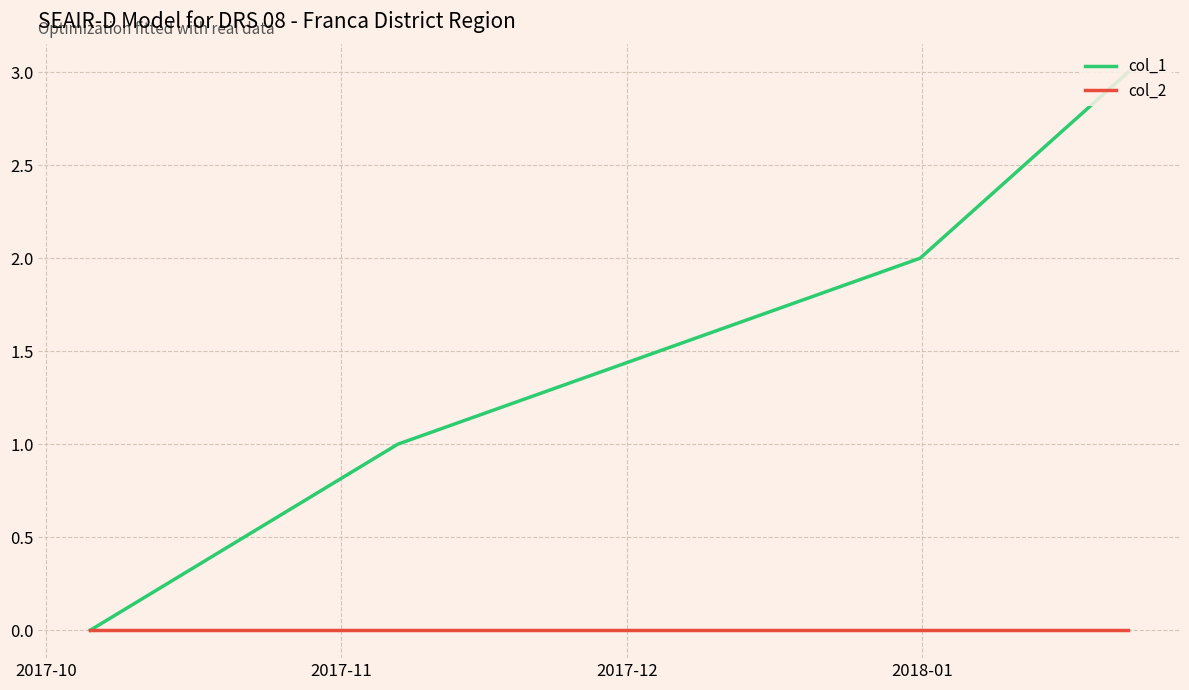

What is the maximum value shown in the chart?

3